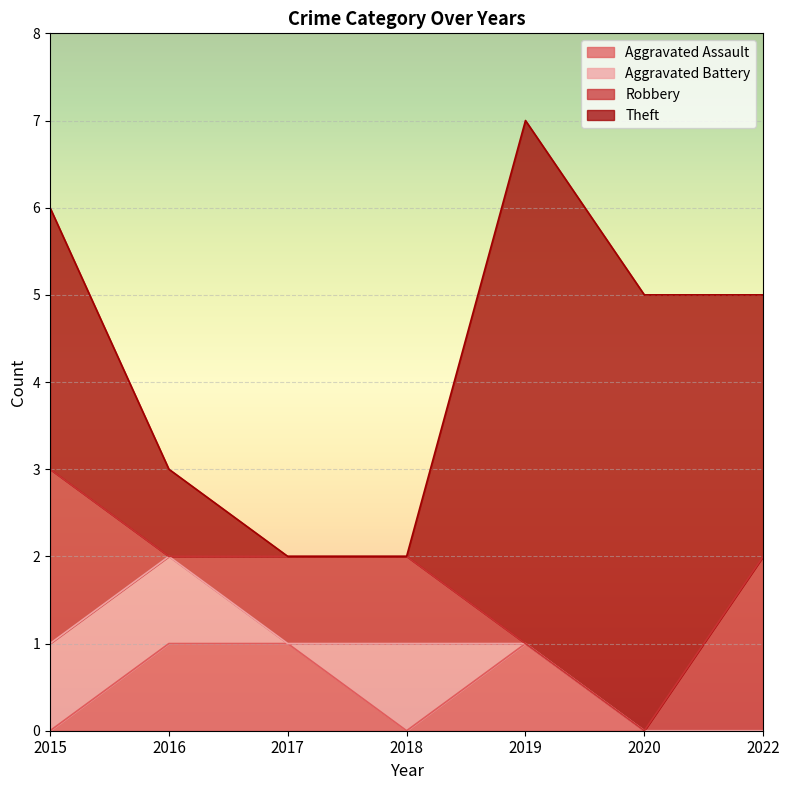

At which label is Aggravated Assault closest to 0?

2015